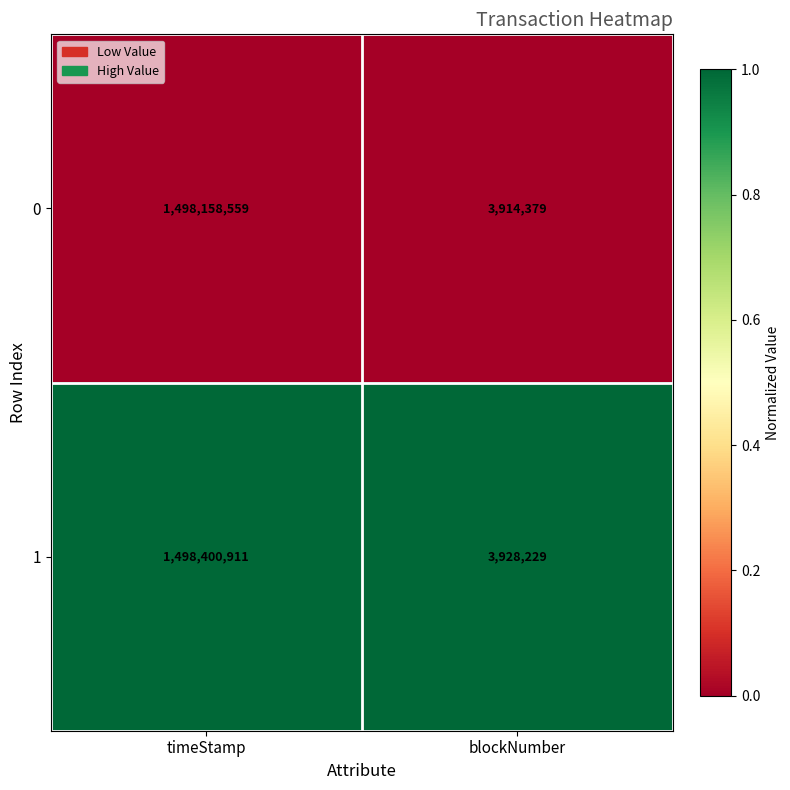

What is the maximum value shown in the chart?

1498400911